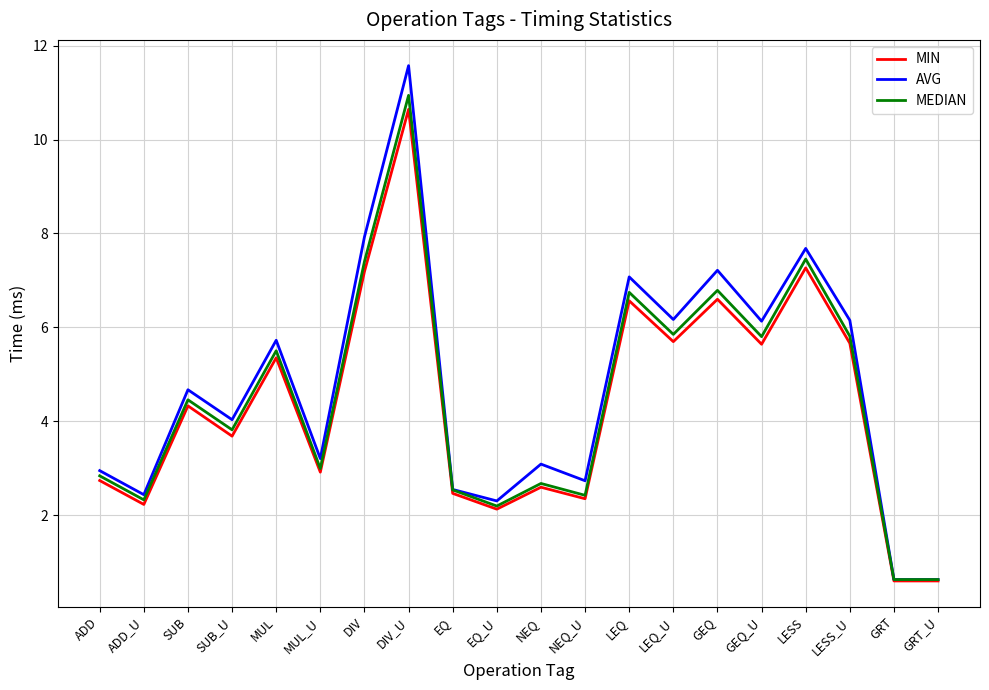

Where is the first local maximum for MEDIAN?

SUB